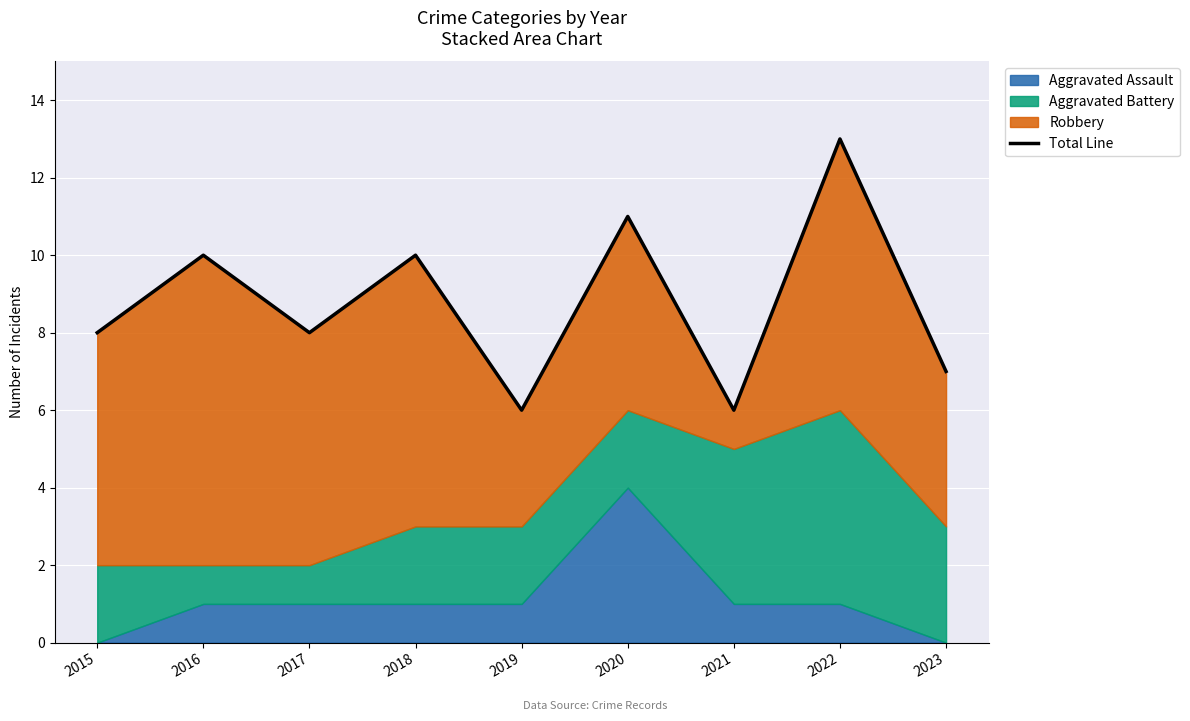

What is the average value?

9